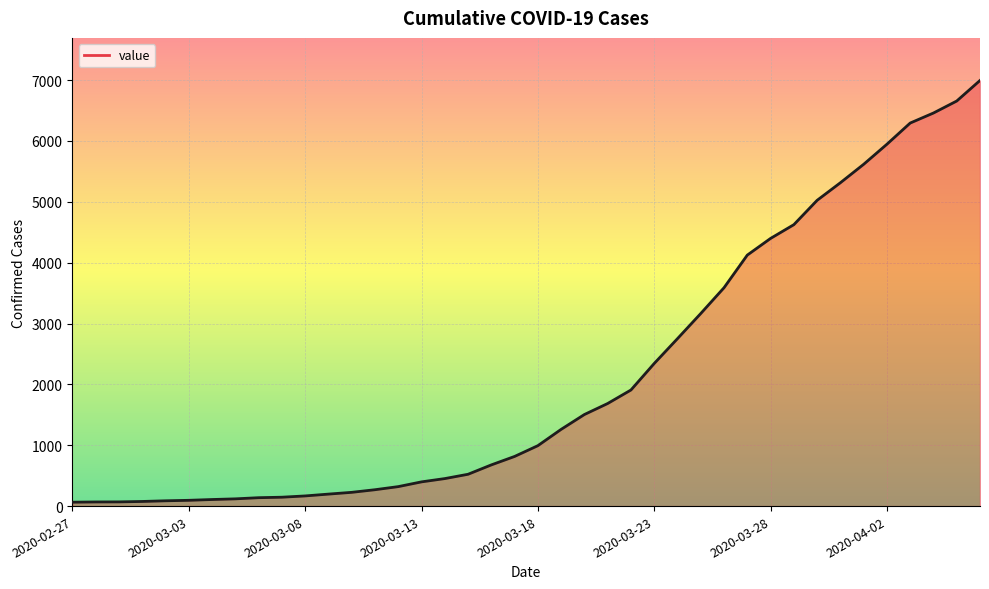

What is the difference between the maximum and minimum values?

6931